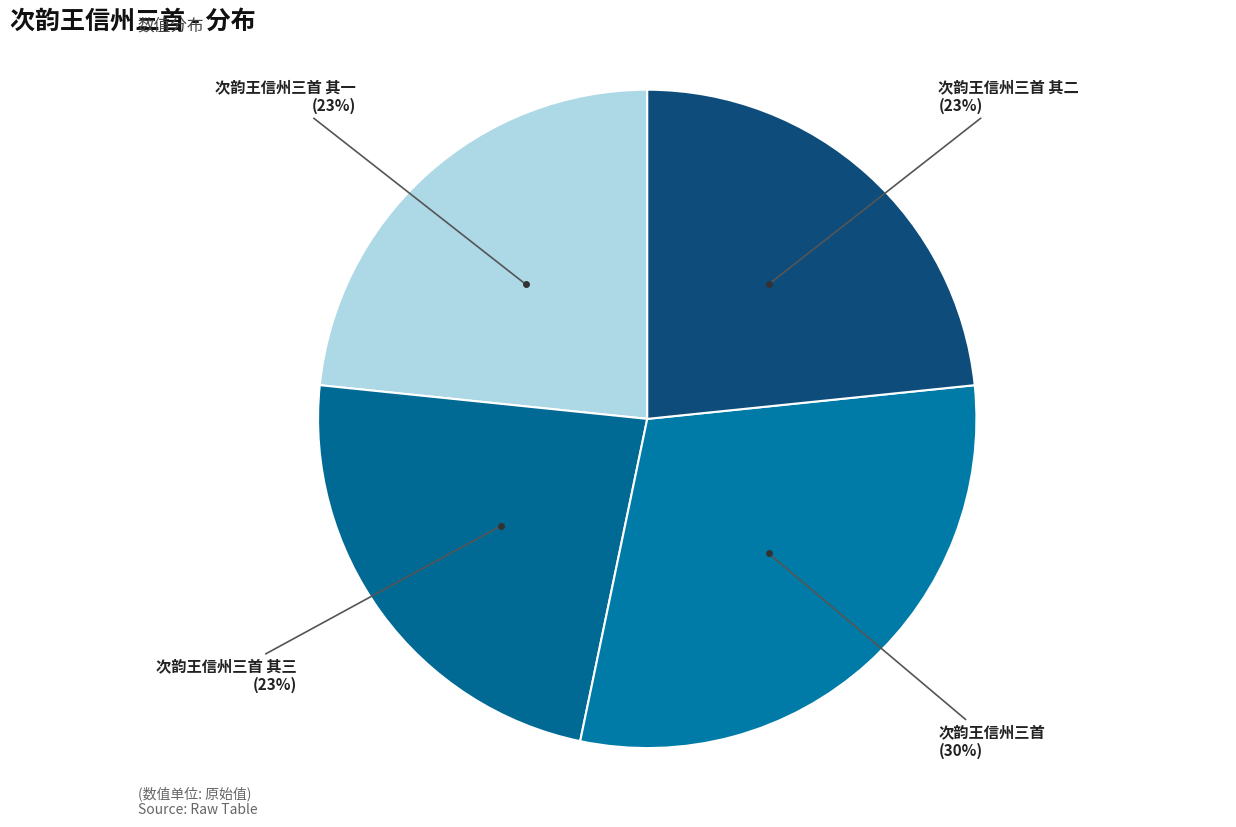

Count the number of slices in the pie.

4